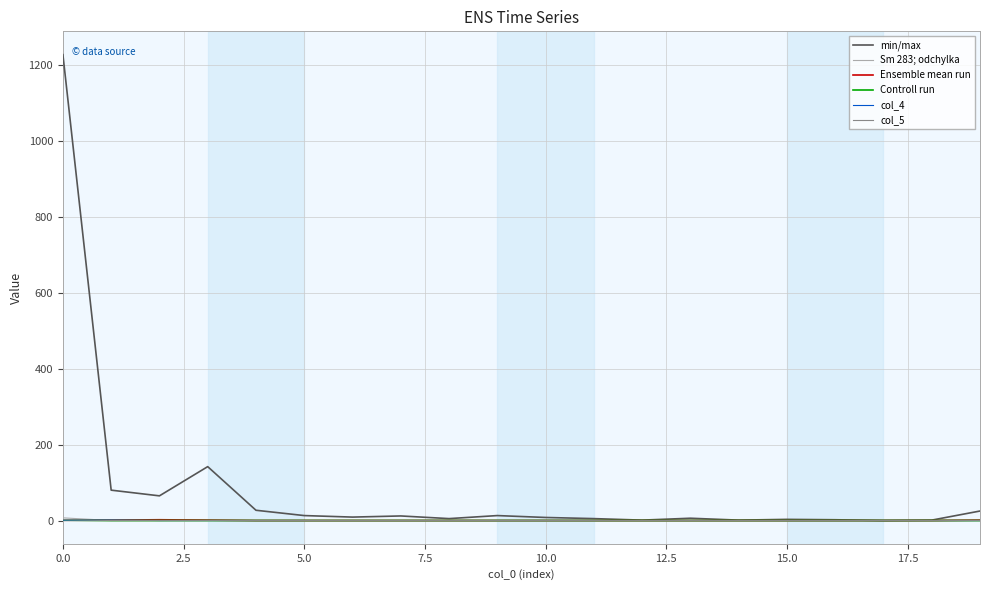

Which series has the largest total across all categories?

min/max